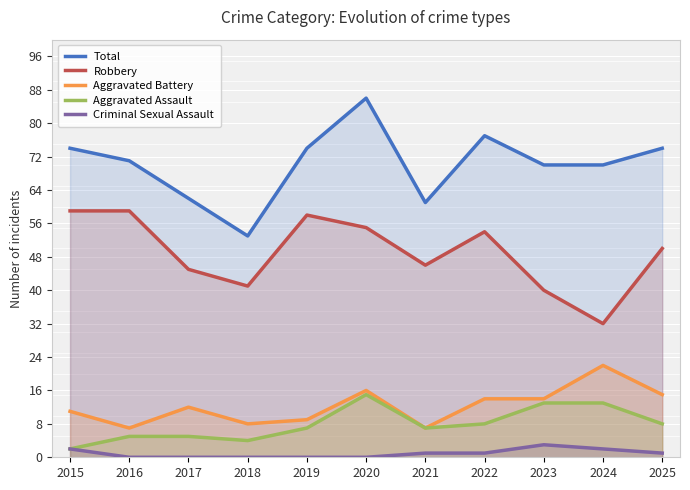

At which category is the sum across all series the highest?

2020